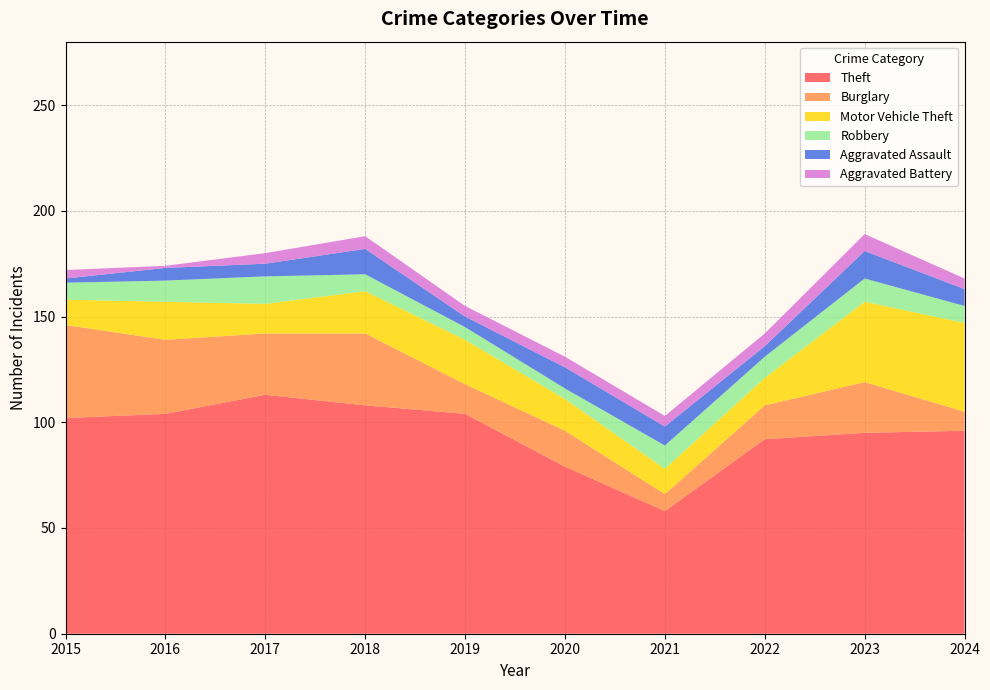

Reading left to right, transcribe all the data shown in this chart.

Theft: 102	104	113	108	104	79	58	92	95	96
Burglary: 44	35	29	34	14	17	8	16	24	9
Motor Vehicle Theft: 12	18	14	20	21	15	12	13	38	42
Robbery: 8	10	13	8	6	5	11	10	11	8
Aggravated Assault: 2	6	6	12	5	10	9	5	13	8
Aggravated Battery: 4	1	5	6	5	5	5	6	8	5